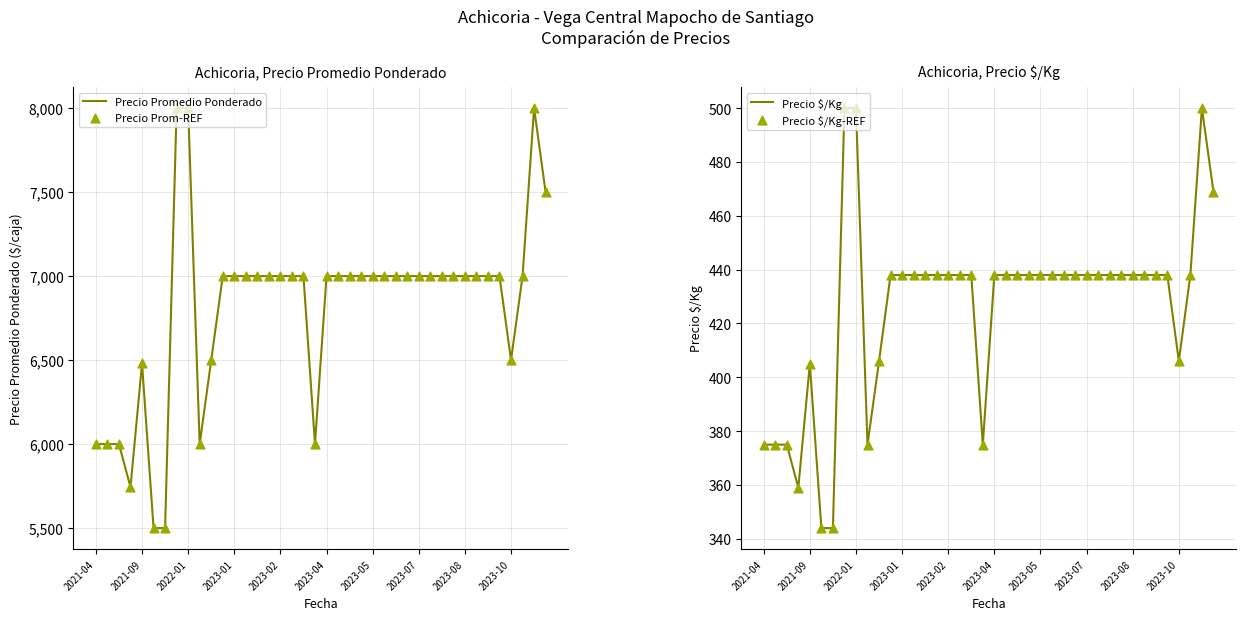

Which series has the largest total across all categories?

Precio Promedio Ponderado